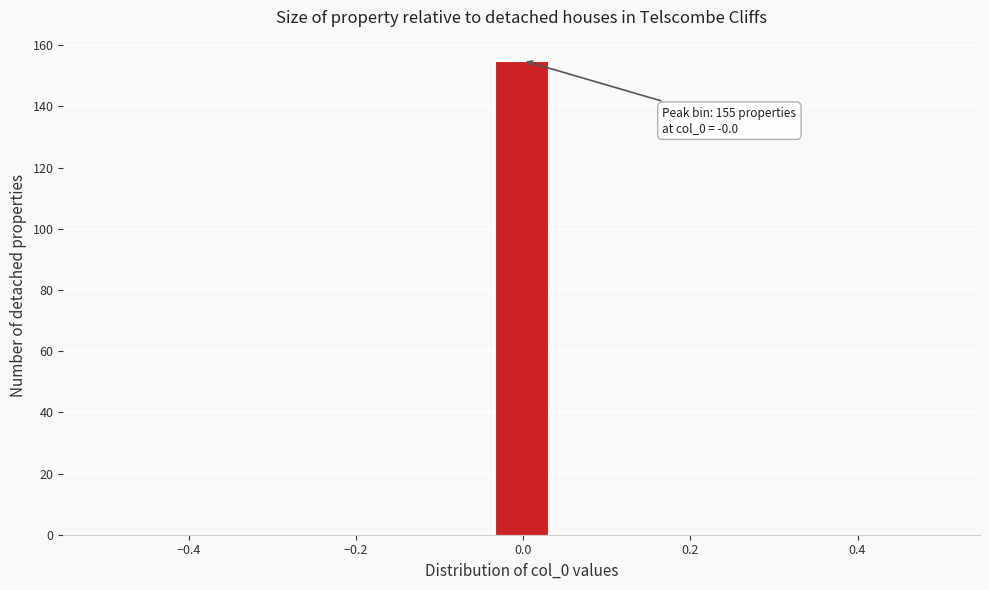

Around what value on the x-axis is the tallest bar? Give the approximate position of its centre, as read against the axis.

0.00